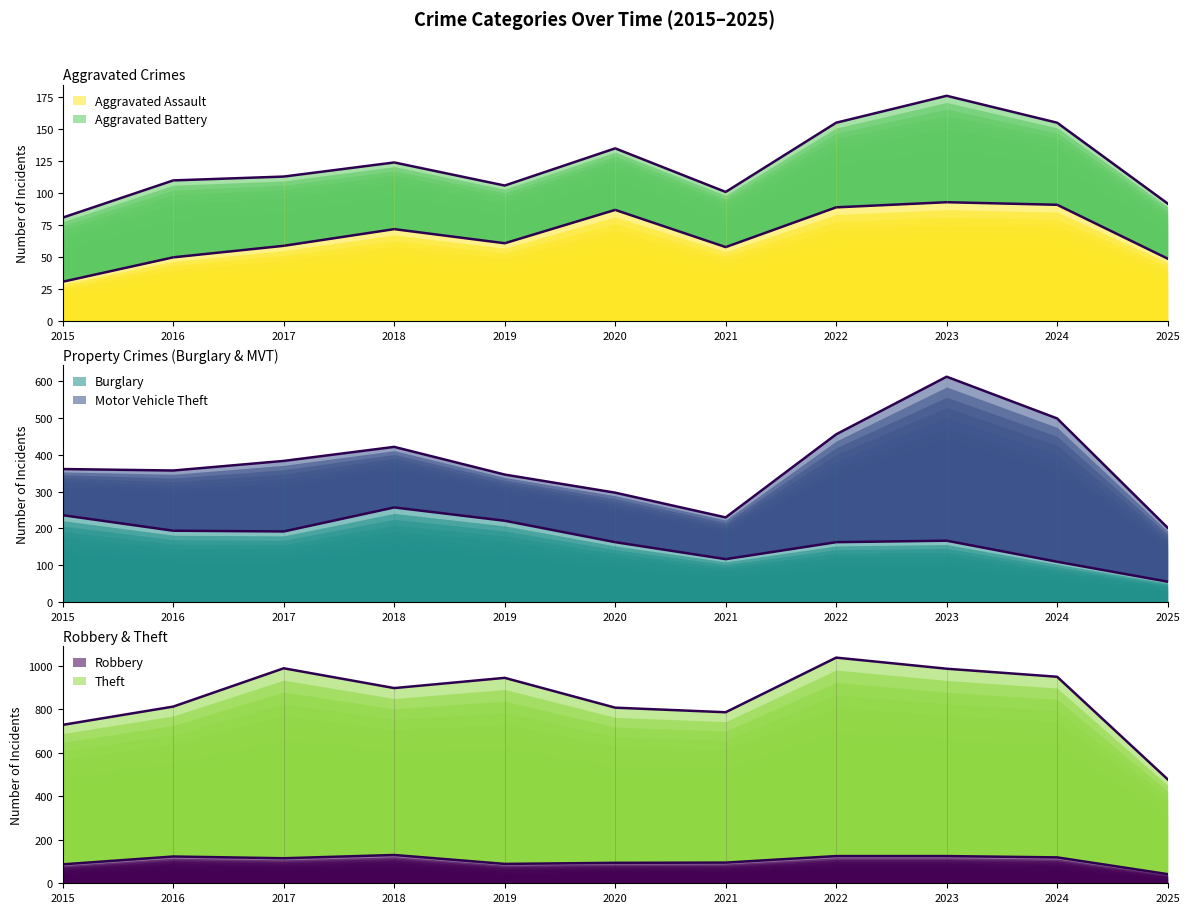

What is the minimum value for Robbery?

42